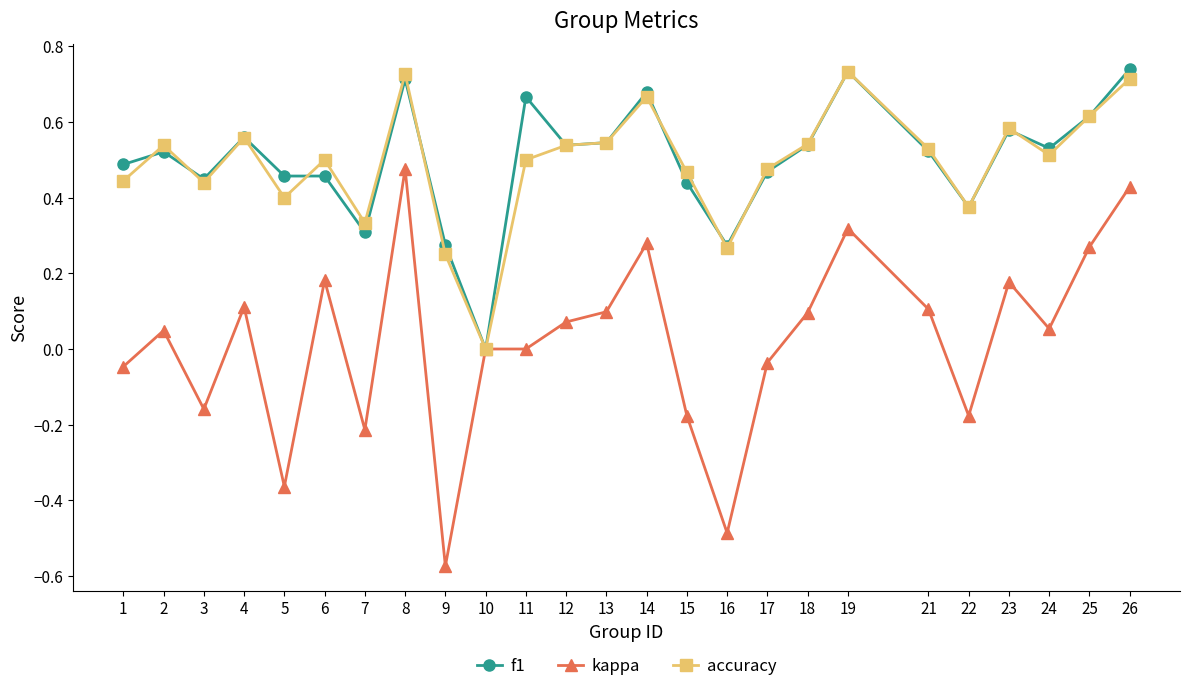

How many lines are shown in the chart?

3